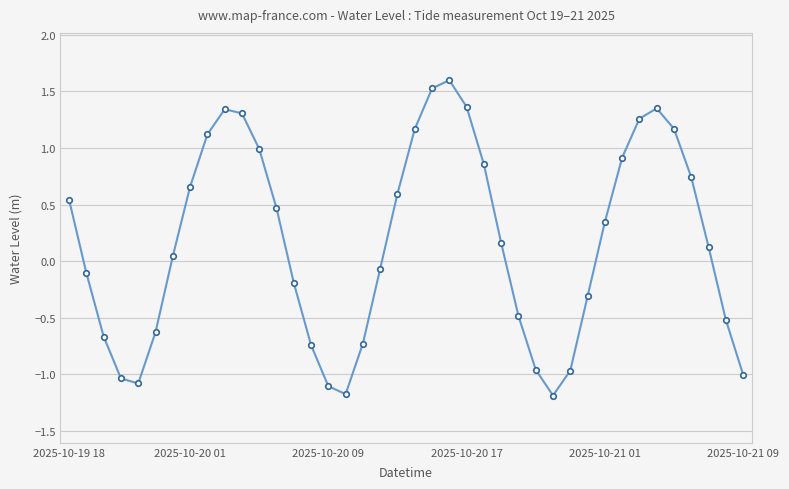

How many interior local peaks (higher than both neighbors) does the data have?

3